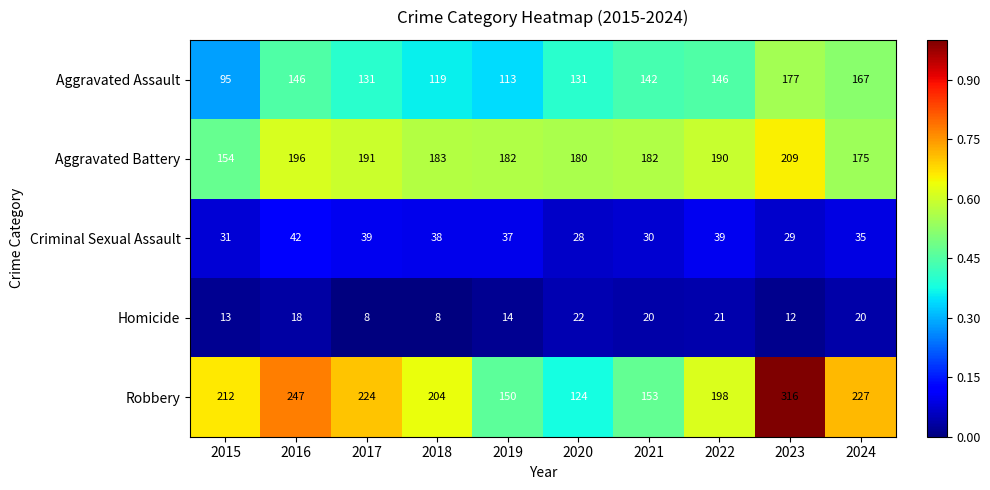

Count the number of data series in this chart.

5